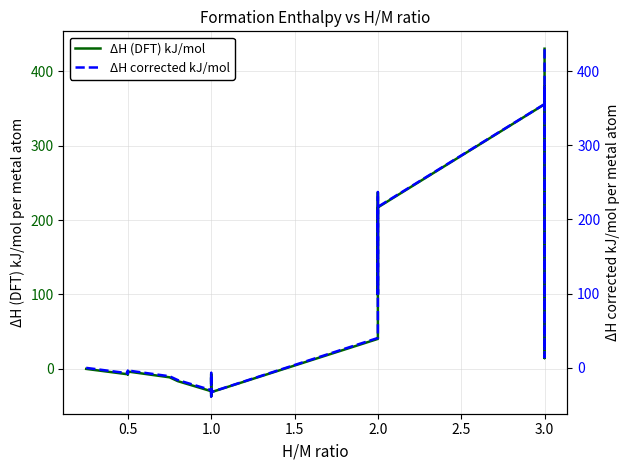

At which category does ΔH (DFT) kJ/mol reach its first local peak?

0.5